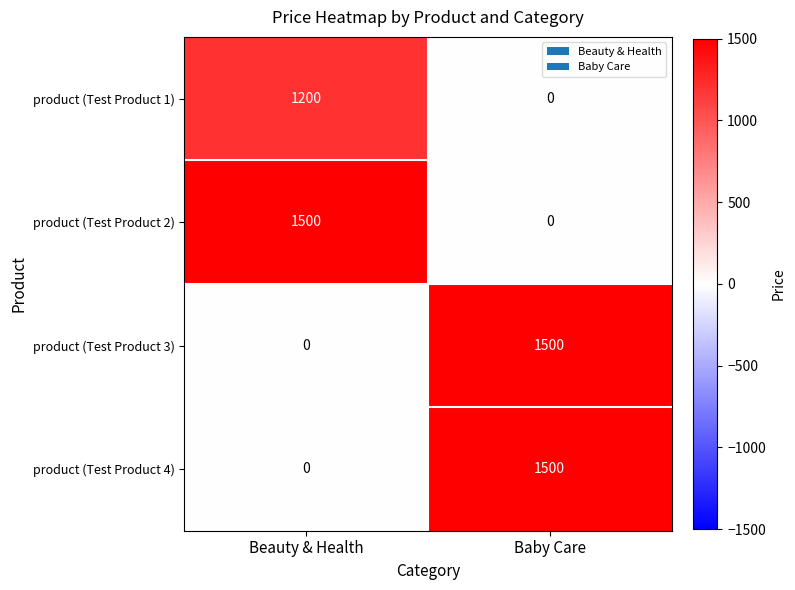

Reading left to right, what are all the values shown in this chart?

product (Test Product 1): 1200	0
product (Test Product 2): 1500	0
product (Test Product 3): 0	1500
product (Test Product 4): 0	1500